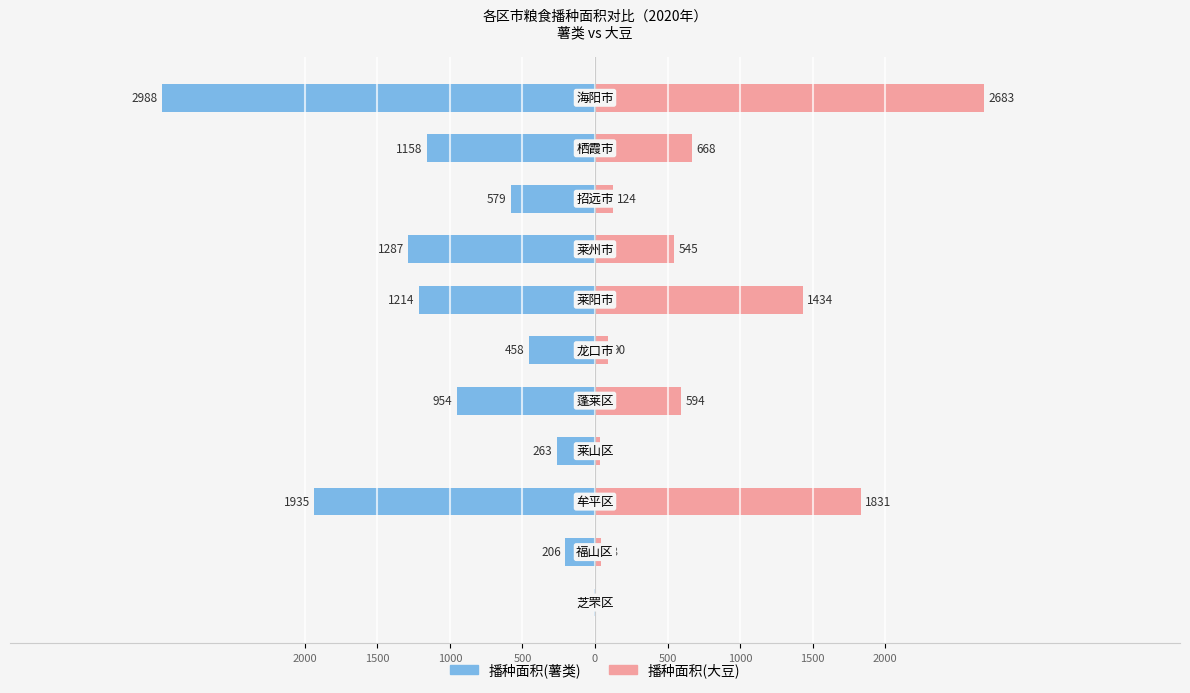

Between 500 and 2000, which is larger?

500